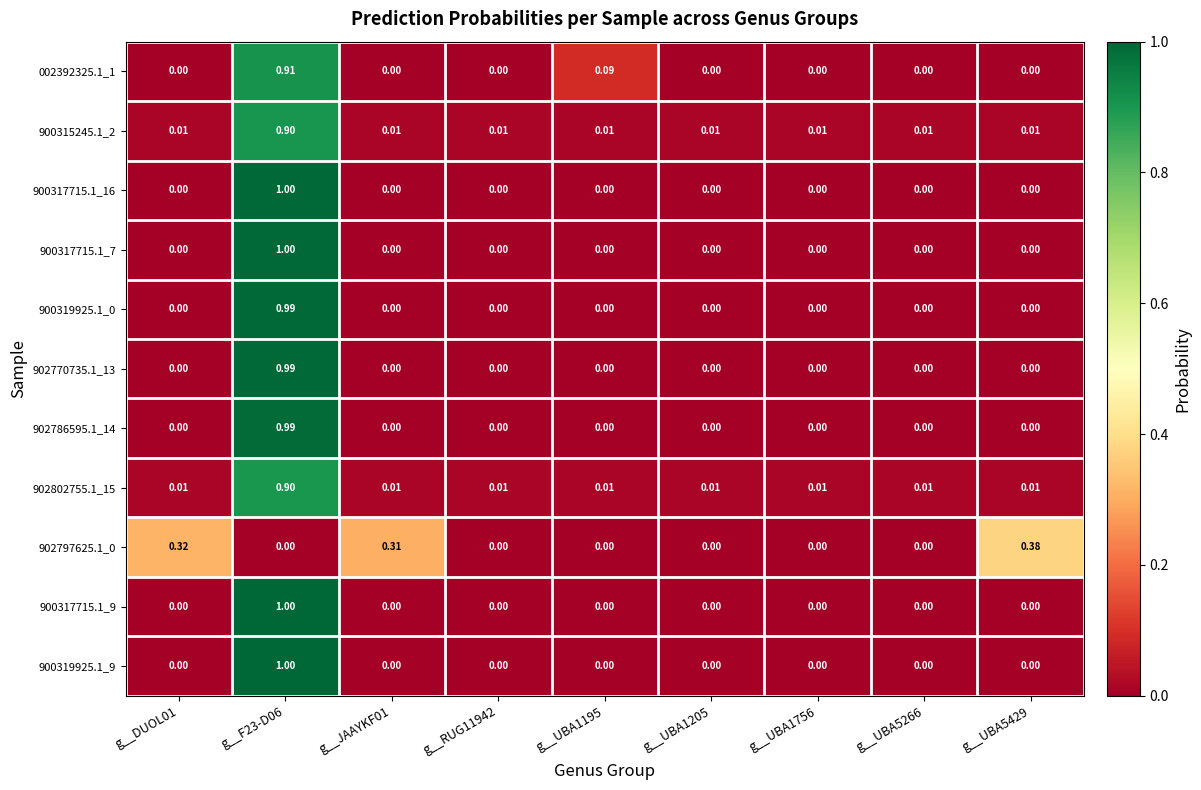

Is the value of 902797625.1_0 at g__UBA1205 greater than the value of 900319925.1_0 at g__F23-D06?

No